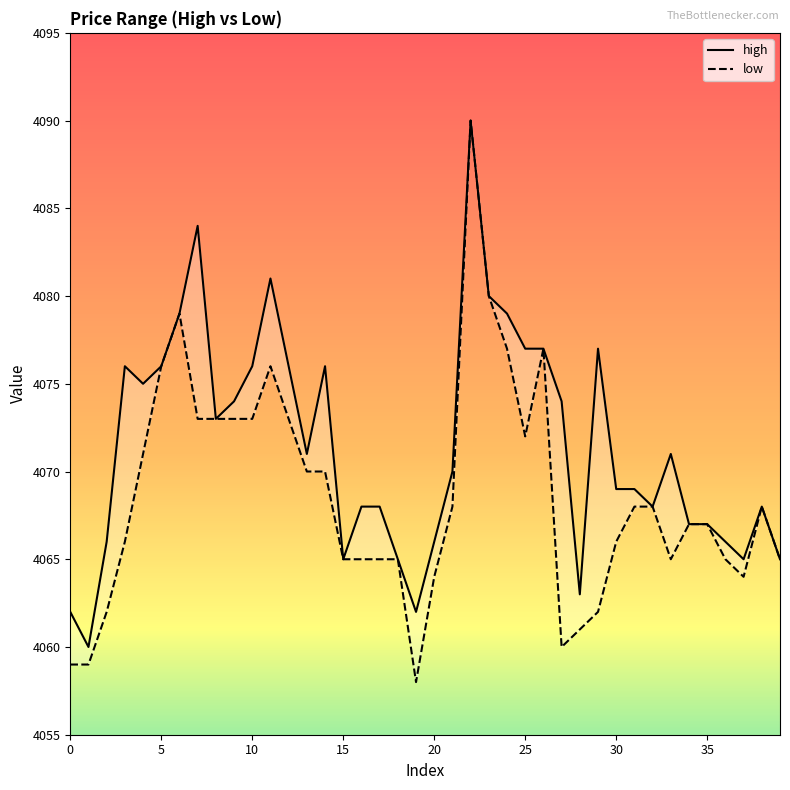

What are all the series names shown in the legend?

high, low